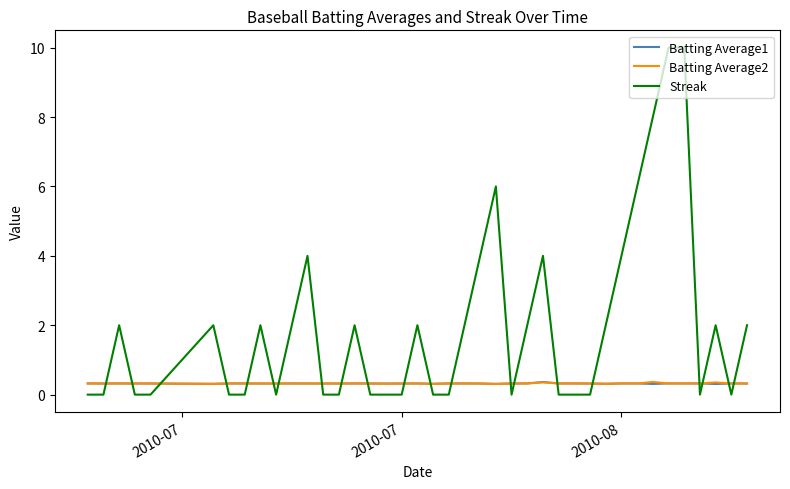

How many Streak values are between 0 and 2?

31